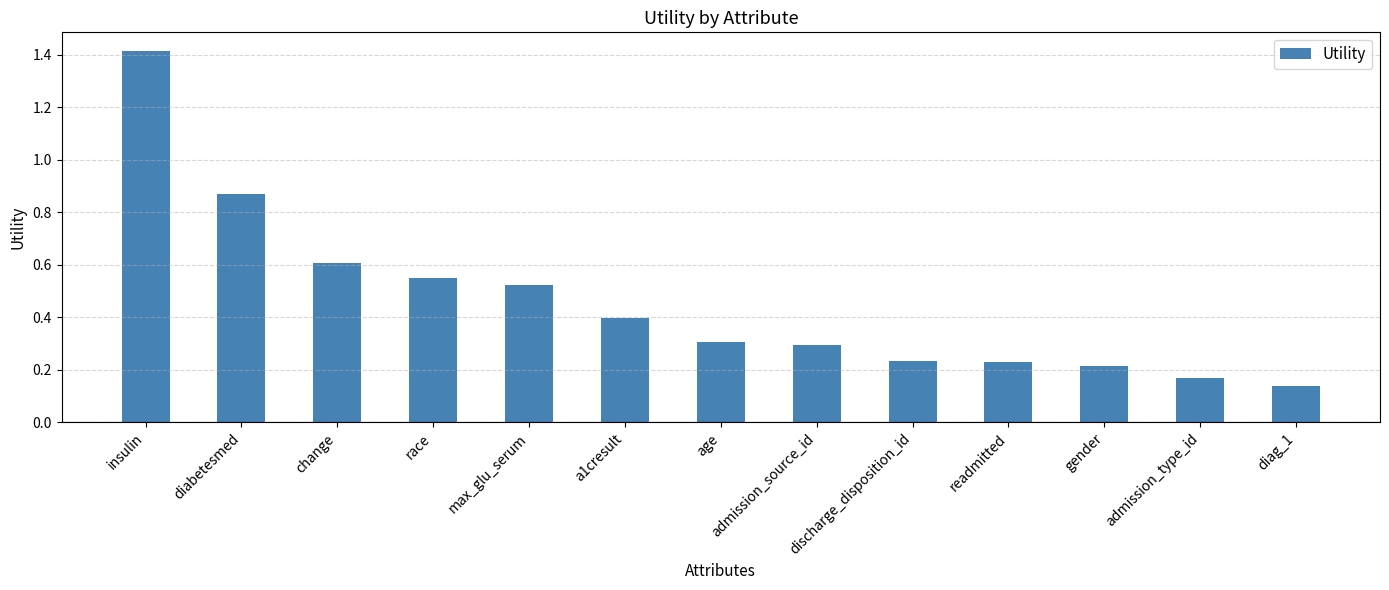

Which has a higher value, race or diag_1?

race